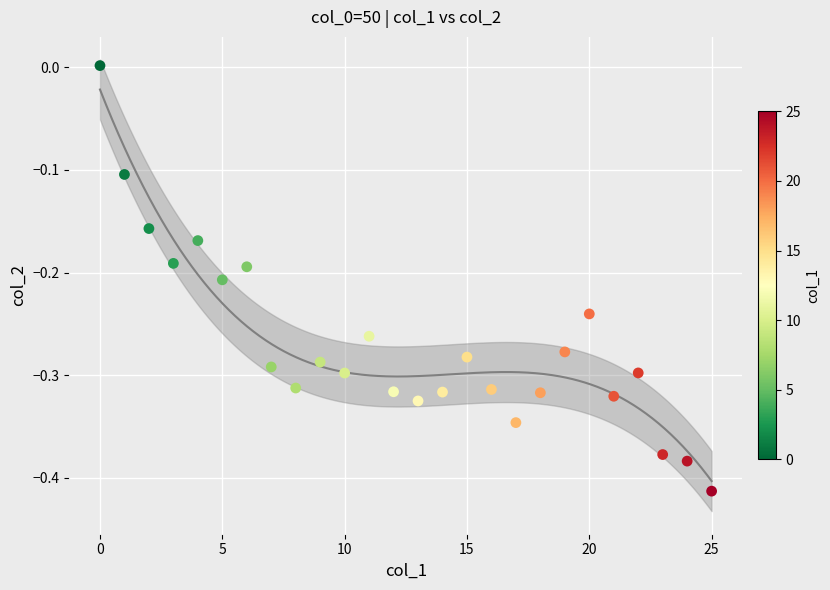

What is the range of Y values (max minus min)?

0.4